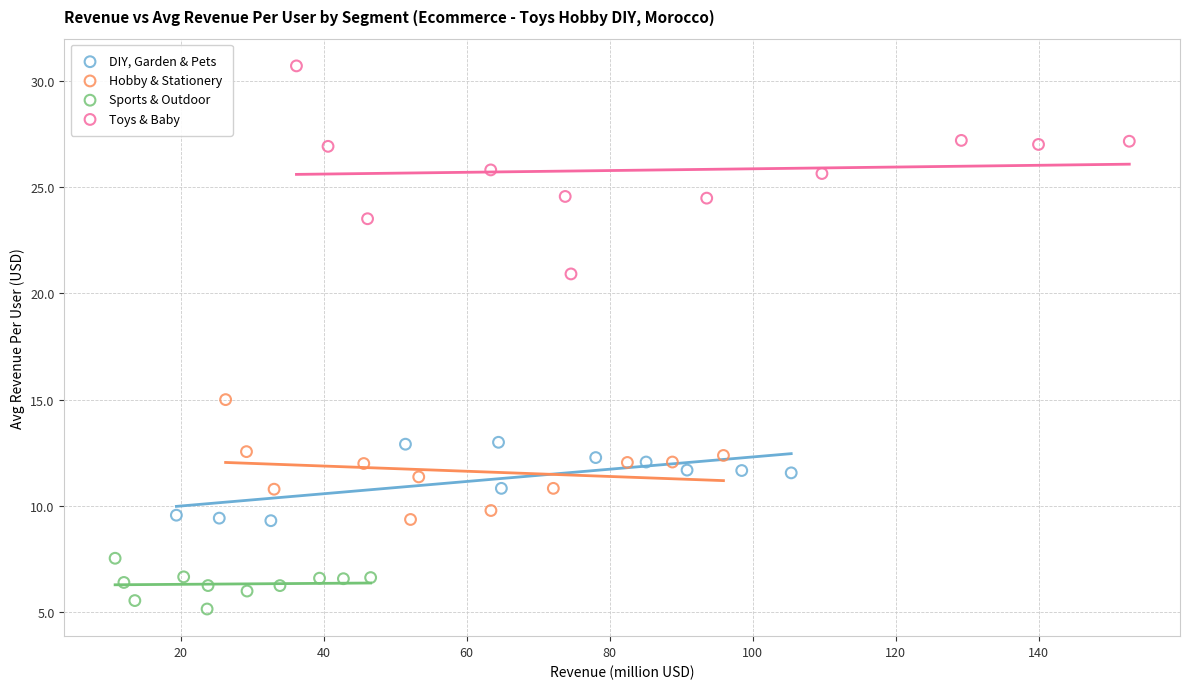

Which series contains the highest Y value?

Toys & Baby